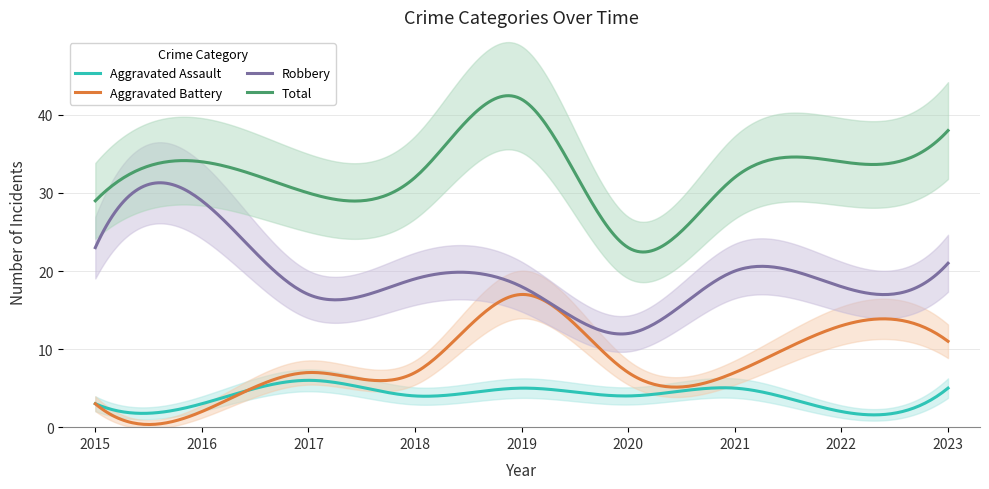

Reading right to left, list all the values displayed in this chart.

Aggravated Assault: 5	2	5	4	5	4	6	3	3
Aggravated Battery: 11	13	7	7	17	7	7	2	3
Robbery: 21	18	20	12	18	19	17	29	23
Total: 38	34	32	23	42	32	30	34	29